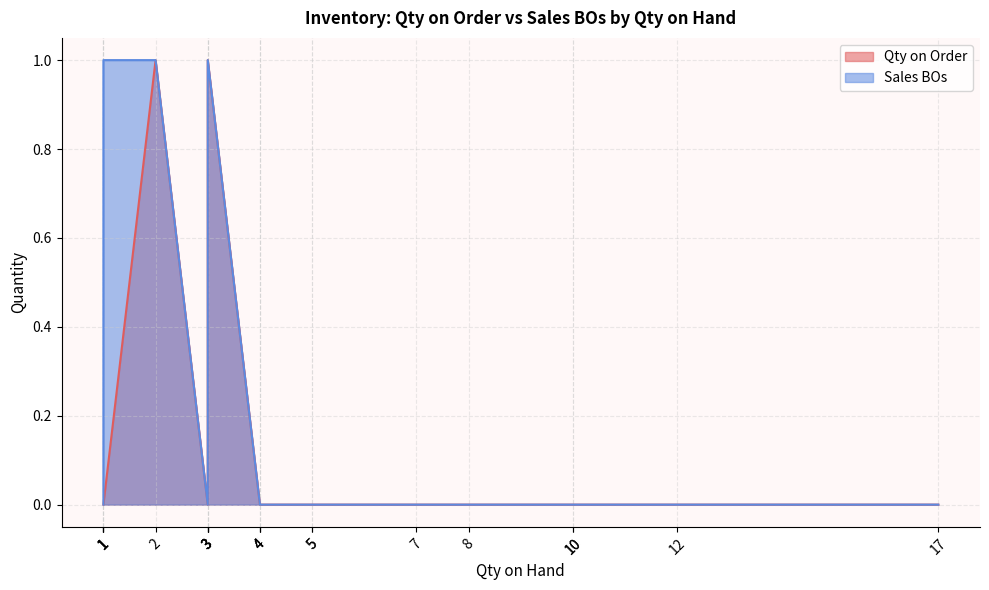

Rank the series at 2 from lowest to highest value.

Qty on Order, Sales BOs